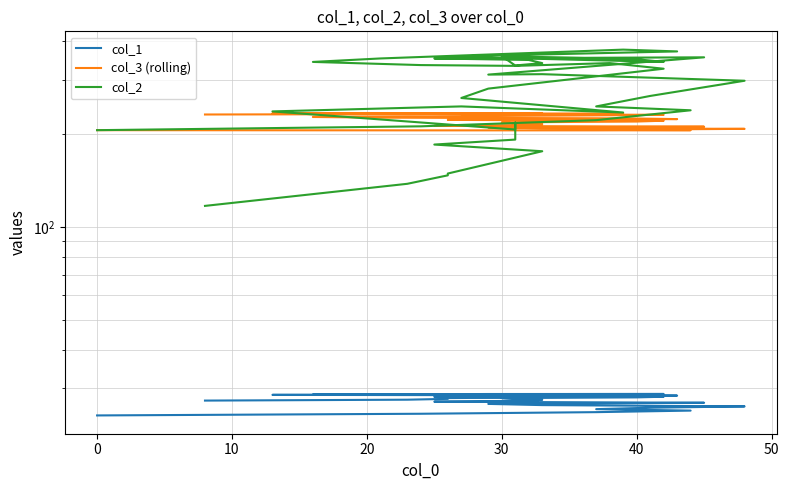

Is the value of col_1 at 29 greater than the value of col_2 at 20?

No